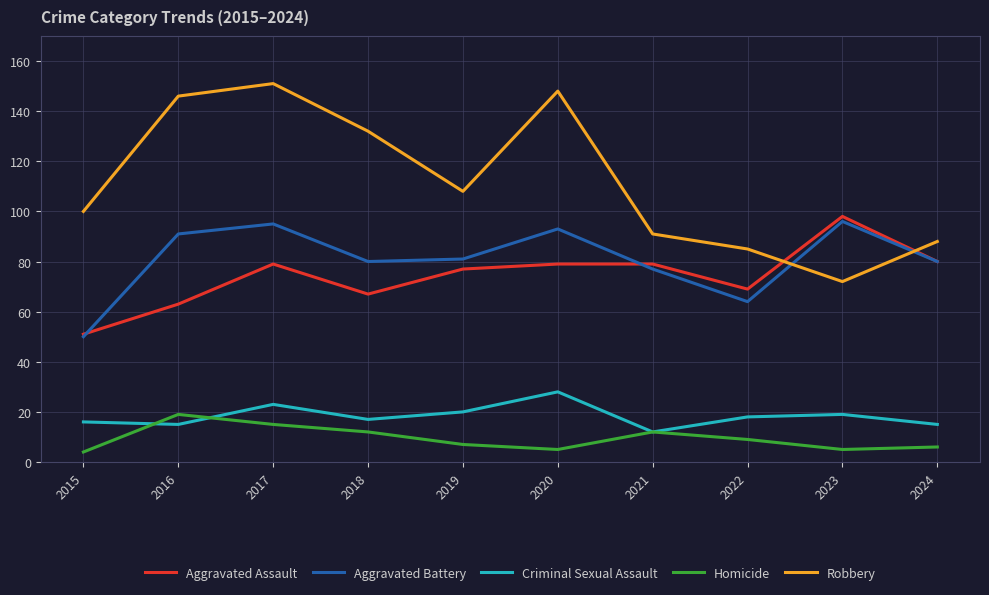

How many values in the Aggravated Assault series are below 79?

5